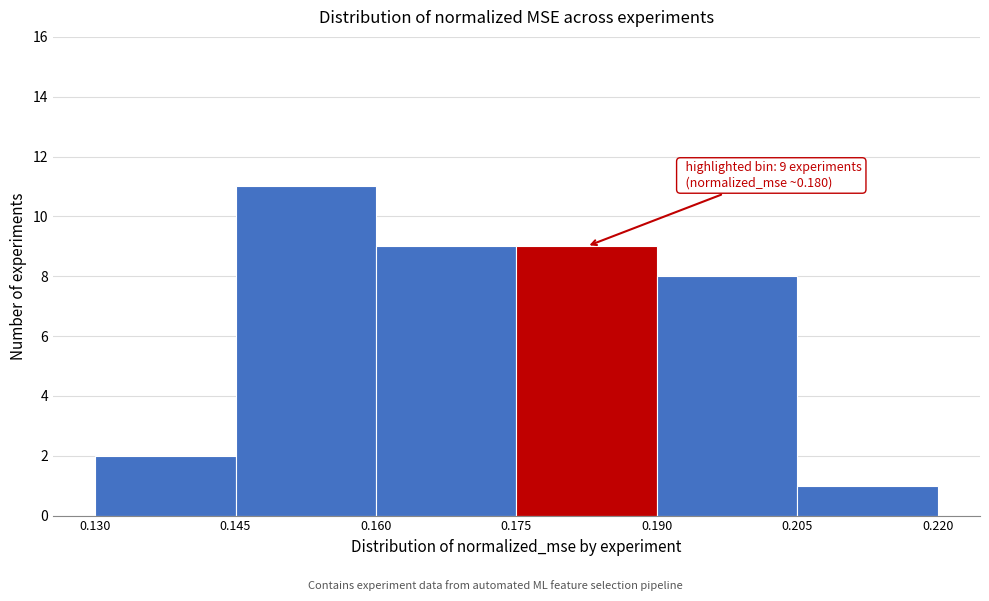

Over which range of the x-axis is the bar tallest?

0.145 to 0.160